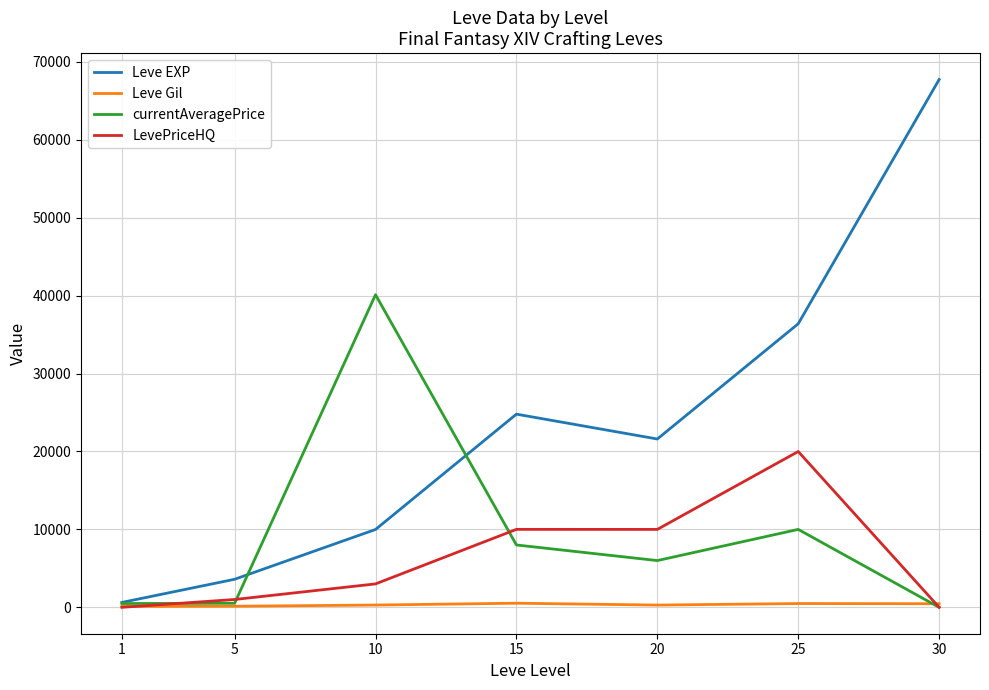

Which series changed the most between 5 and 25?

Leve EXP